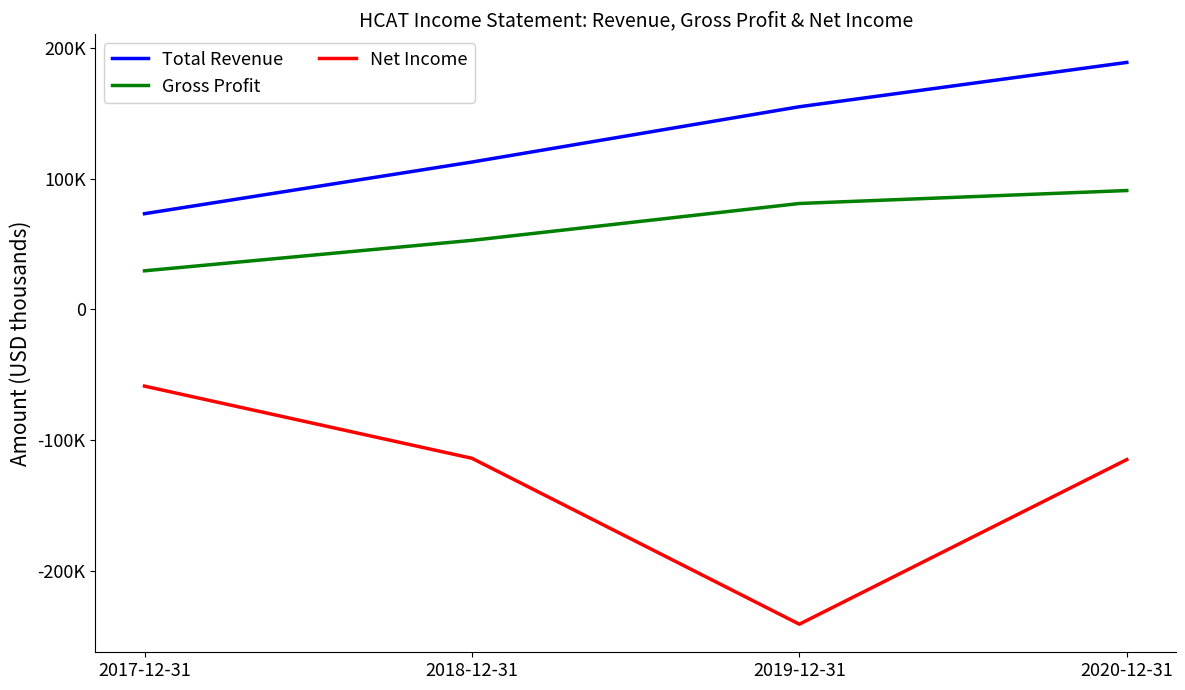

Does the chart have visible grid lines?

No